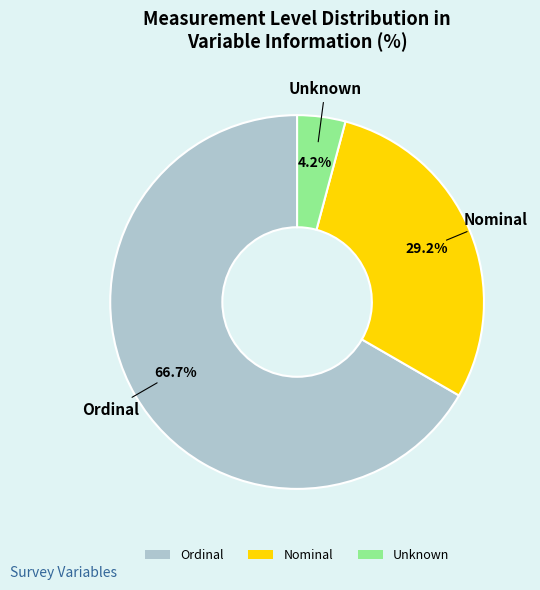

Which slice is the smallest?

Unknown